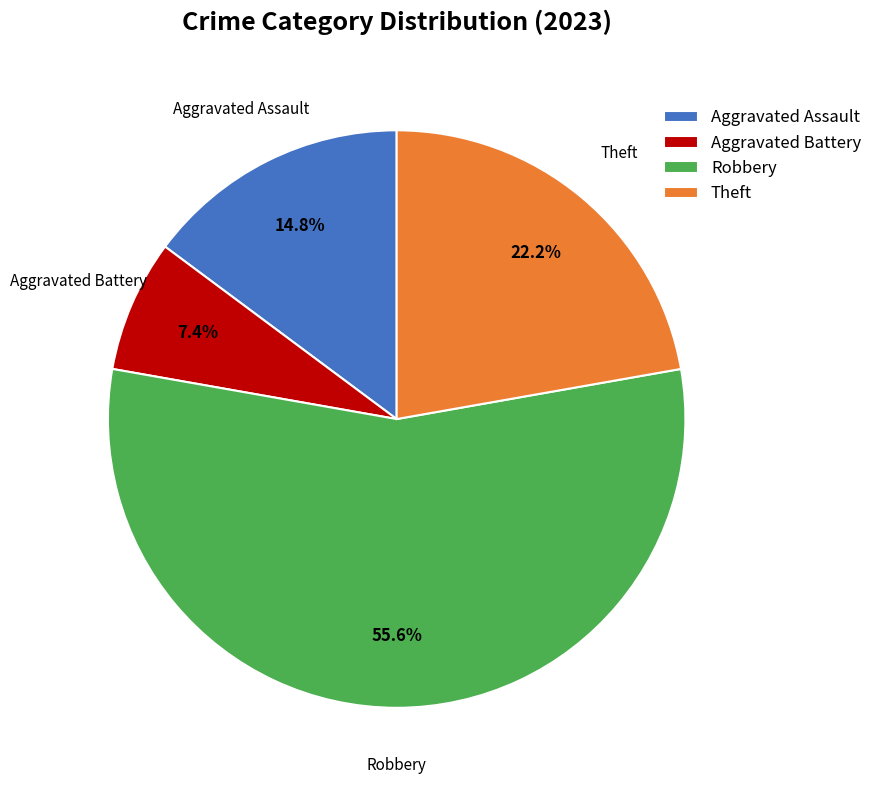

Which category accounts for the majority?

Robbery